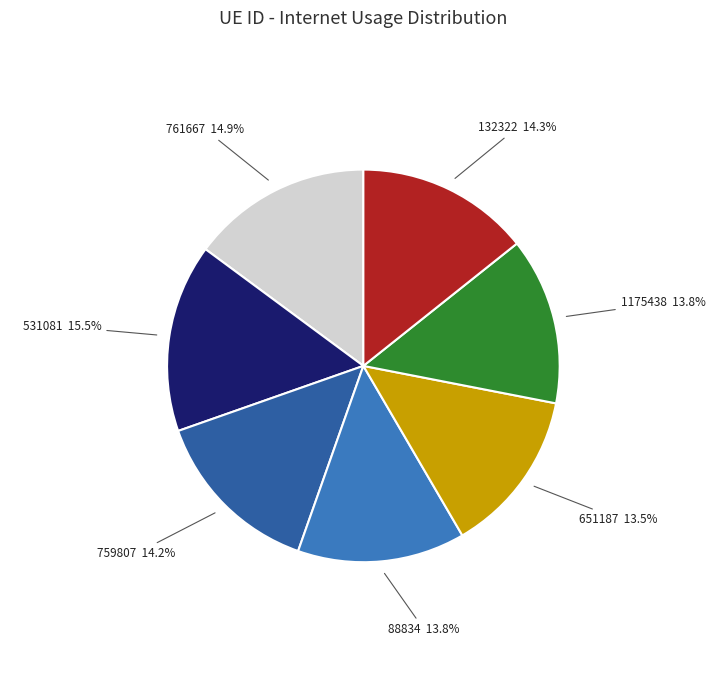

Approximately how many times larger is the value at 759807 compared to 1175438?

1.0